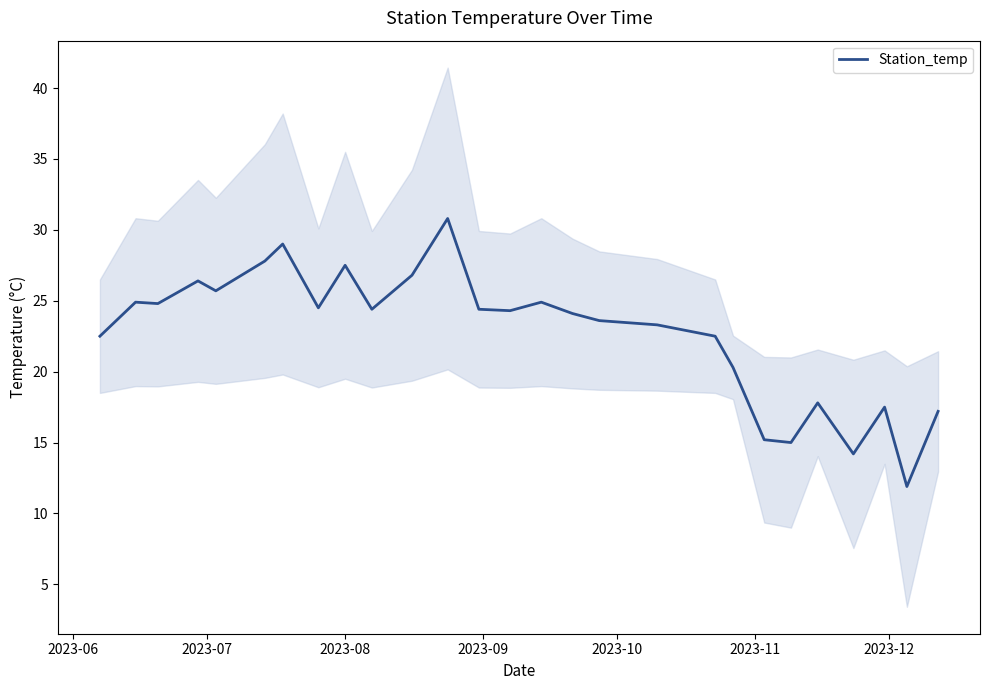

What is the value of the 18th point from the left?

23.3